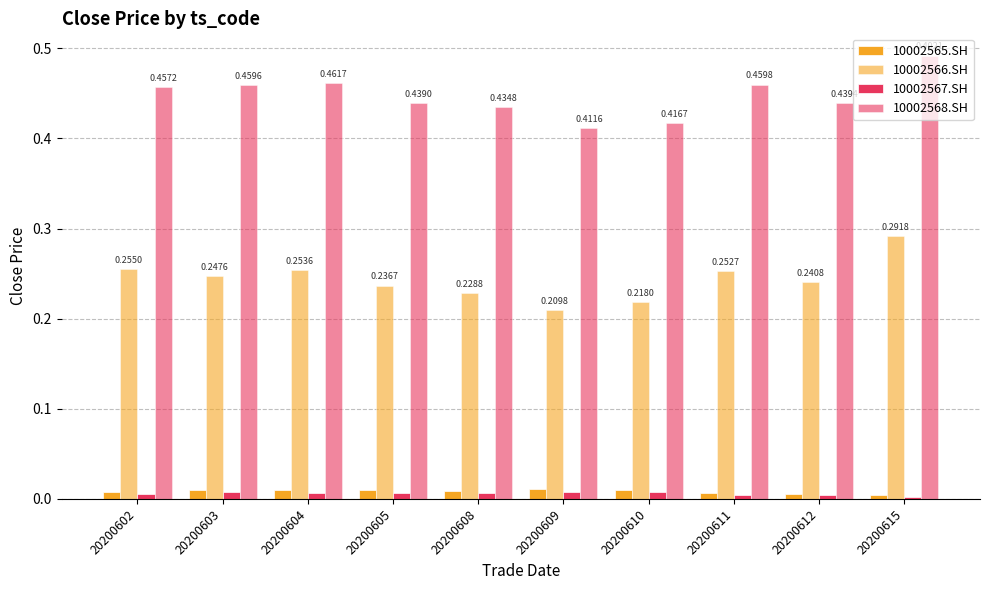

Count the 10002567.SH values in the range 0 to 1.

10